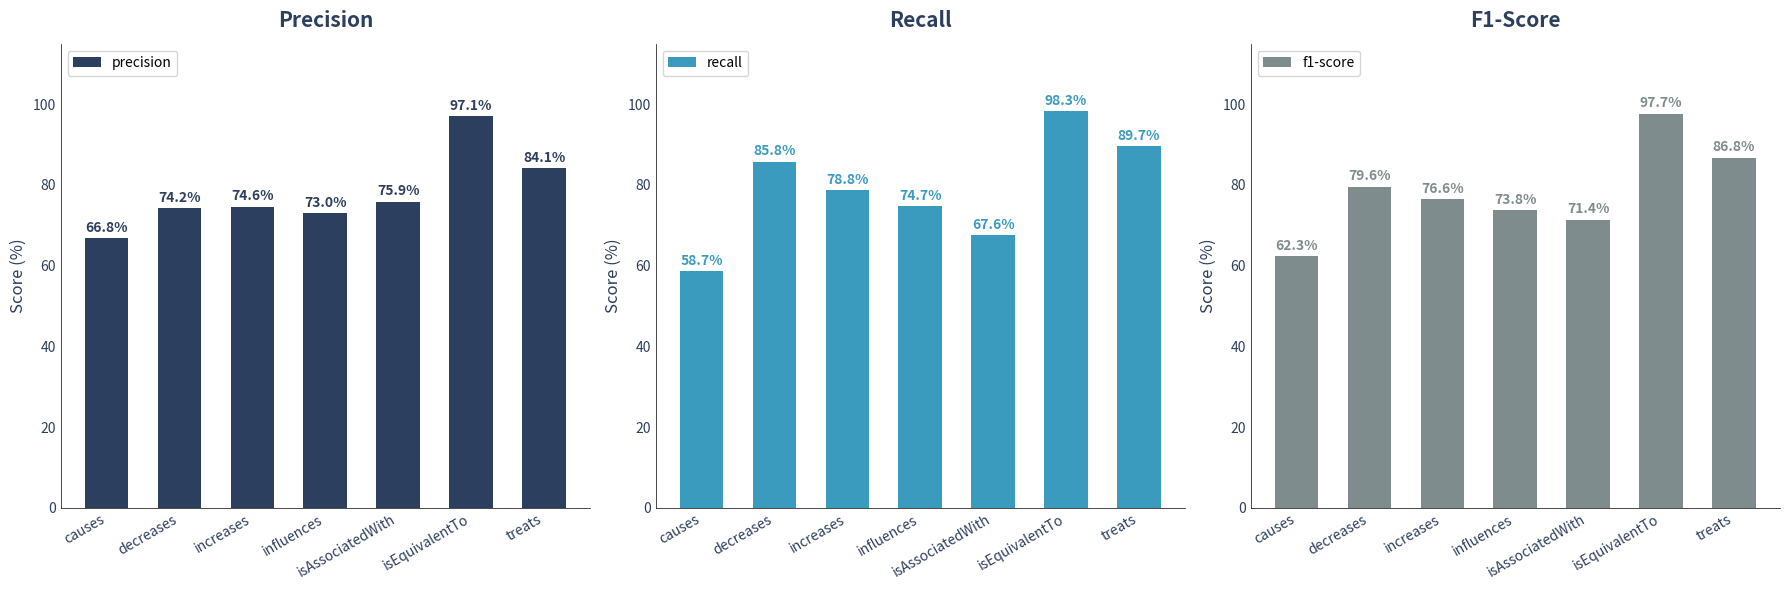

Count the number of data series in this chart.

3